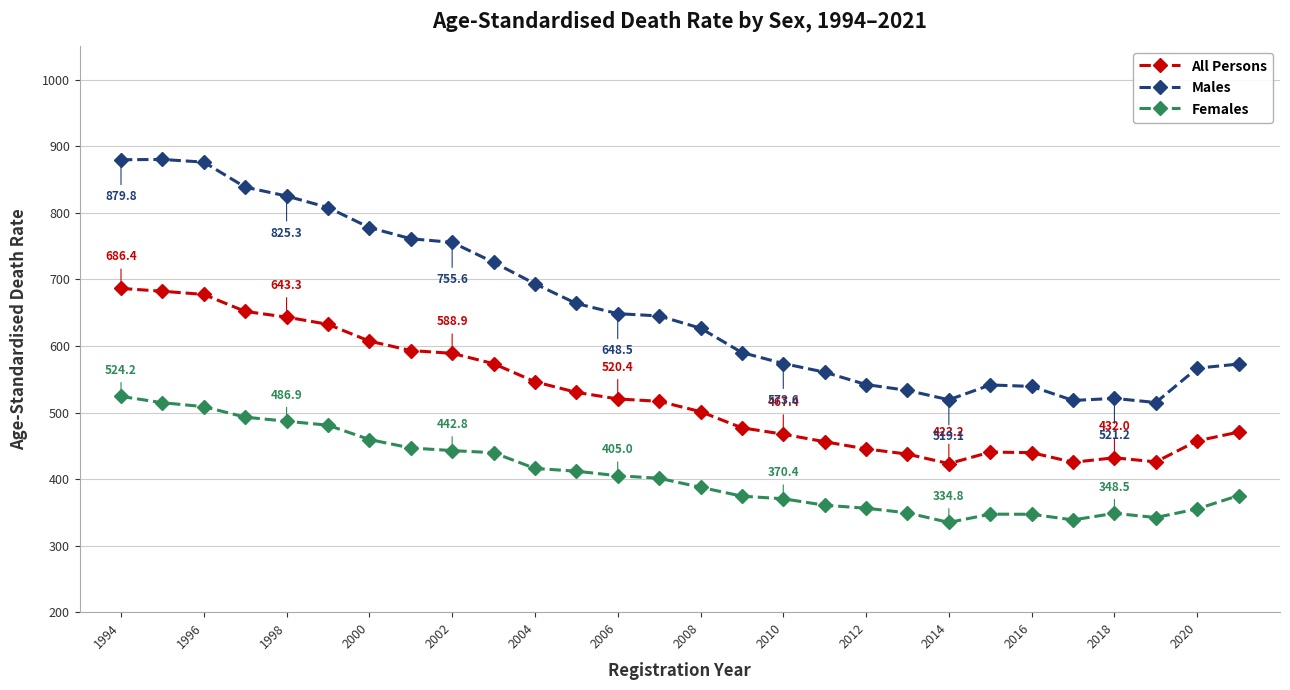

True or false: Males has more than 0 points higher than both neighbors.

True